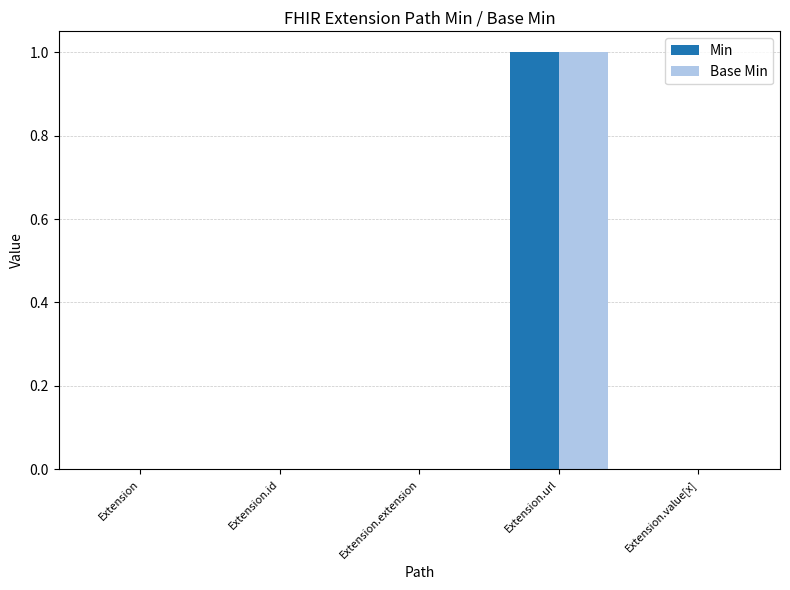

At which category is the sum across all series the highest?

Extension.url